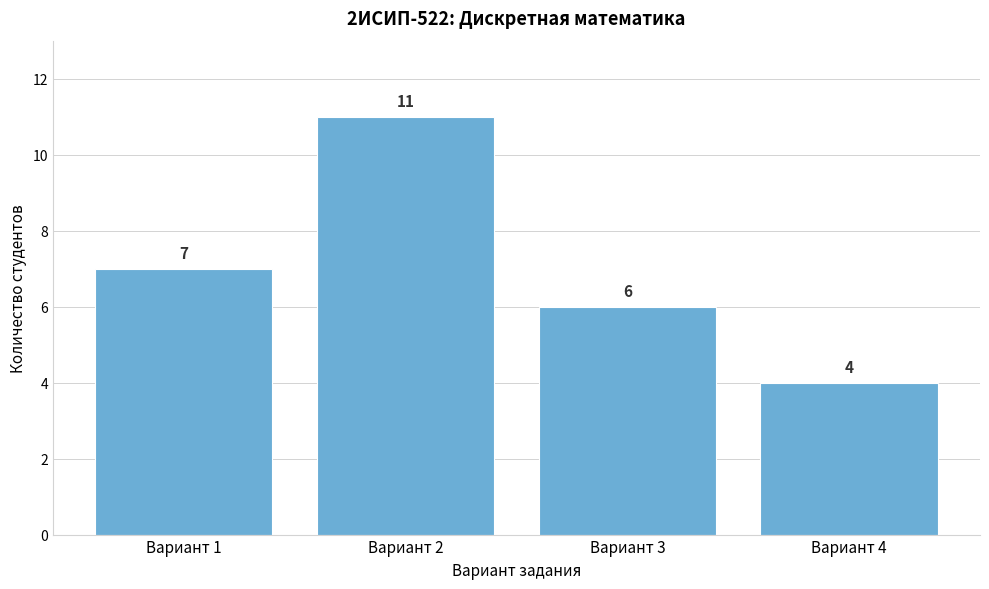

Reading right to left, list all the values displayed in this chart.

Вариант 4=4	Вариант 3=6	Вариант 2=11	Вариант 1=7